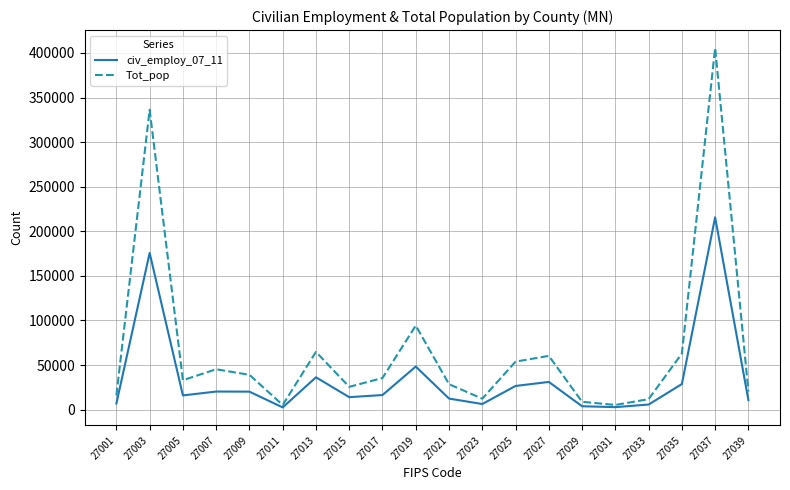

Which series has the widest spread of values?

Tot_pop